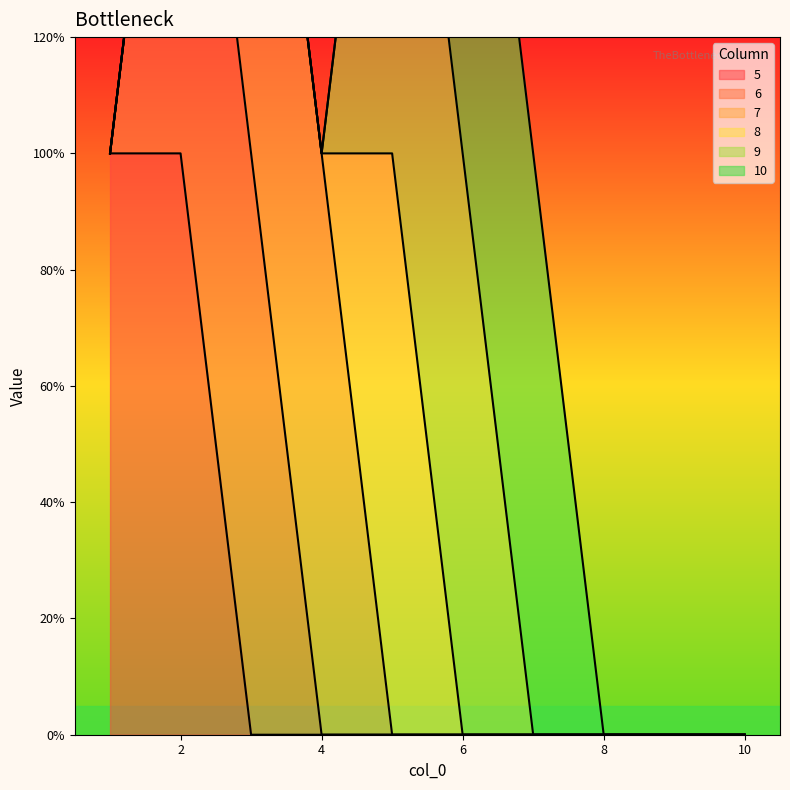

Which has a higher value, 4 or 5?

4